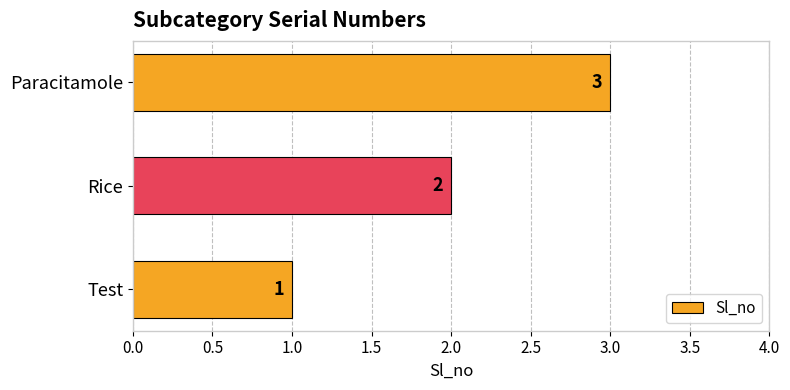

What is the sum of the values at Test and Rice?

3